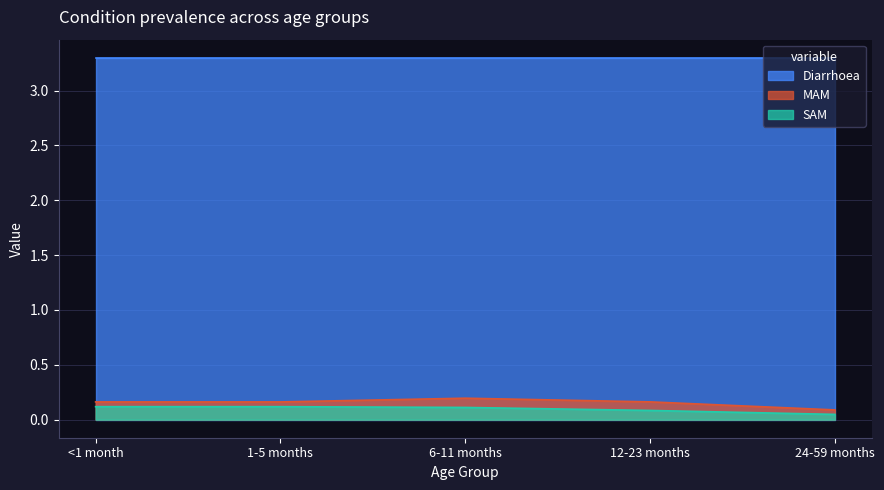

List the series in order of their peak value, lowest first.

SAM, MAM, Diarrhoea